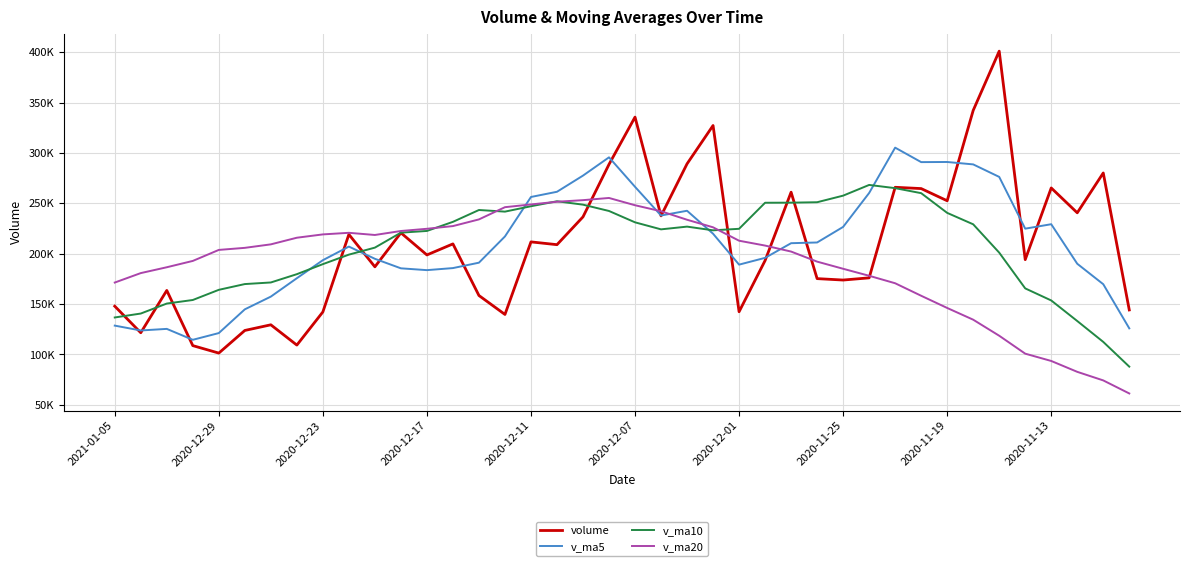

Reading right to left, what are all the values shown in this chart?

volume: 144164.2	280115.6	240575.2	265235.7	194076.8	401000.1	342179.9	252516.6	264613.6	265893.2	176007.8	173834.6	175247.2	261023.8	193169.6	142380.3	327218.9	289180.5	237515.9	335554.1	288655.8	236531.3	208938.3	211706.0	139683.5	158484.1	209710.3	198751.1	220699.0	186965.8	219127.0	142170.7	109285.6	129416.0	123799.7	101339.3	108753.0	163515.5	121537.1	147884.1
v_ma5: 125890.2	169697.0	189999.5	229243.6	224833.5	276200.7	288613.5	291001.8	290877.4	305240.7	260242.2	226573.1	211119.3	210401.3	195856.6	189131.1	219808.0	242594.6	237893.1	266370.0	295625.0	277487.5	261439.1	256277.1	217103.0	191068.7	185704.5	183667.0	185465.6	194922.1	207050.6	193542.7	175649.6	157393.0	144759.8	121202.2	114518.7	125364.7	123788.9	128605.8
v_ma10: 87894.2	112436.4	133169.2	153565.0	165548.4	201045.4	229155.3	240500.7	260060.5	265037.1	268221.4	257593.3	251060.5	250639.4	250548.6	224686.7	223190.6	226857.0	224147.2	231113.3	242378.1	248647.7	252016.9	247085.1	241736.5	243346.9	231596.0	222553.0	220871.4	206012.5	199059.6	189623.6	179658.3	171429.3	169840.9	164126.4	154030.7	150507.2	140591.0	136682.8
v_ma20: 61274.9	74217.9	82735.5	93520.6	100772.2	118566.7	134484.9	146124.7	158237.2	170647.6	178057.8	185014.9	192114.9	202102.2	208048.5	212866.0	226172.9	233678.8	242103.8	248075.2	255299.8	253120.5	251538.7	248862.2	246142.5	234016.8	227393.3	224705.0	222509.3	218562.9	220718.9	219135.7	215837.6	209257.2	205788.7	203736.6	192813.4	186530.1	180731.2	171347.7